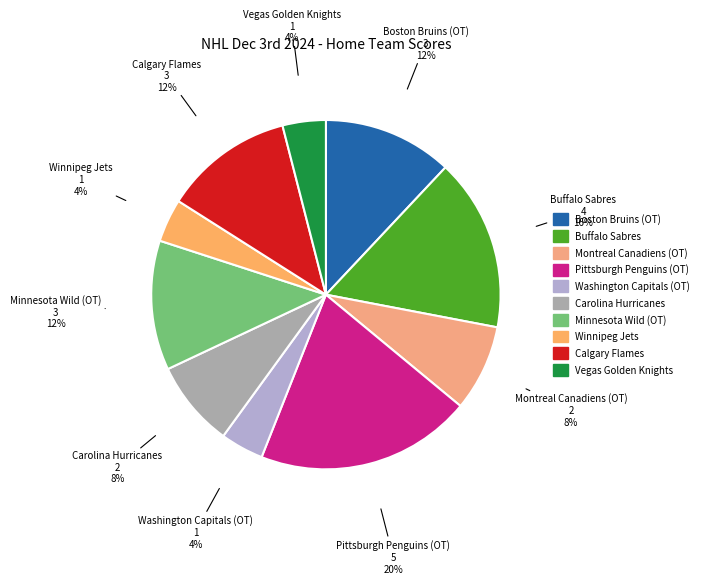

Do Minnesota Wild (OT) and Calgary Flames together represent more than half of the pie?

No